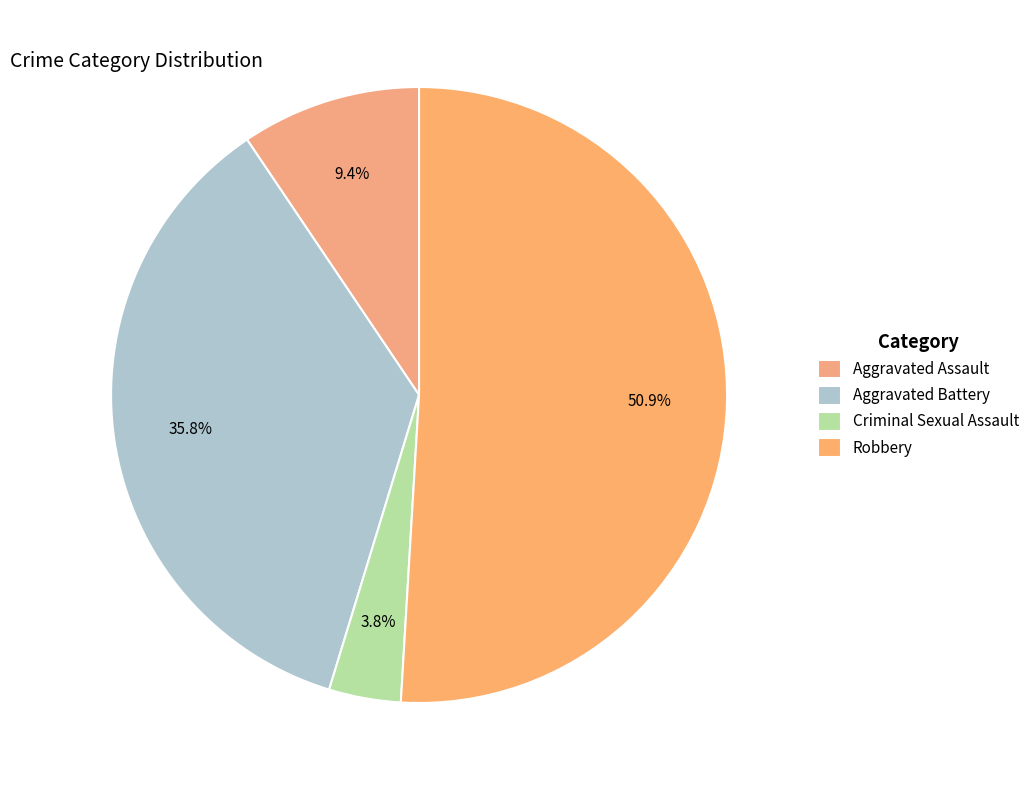

True or false: Aggravated Assault accounts for 19% of the total.

False